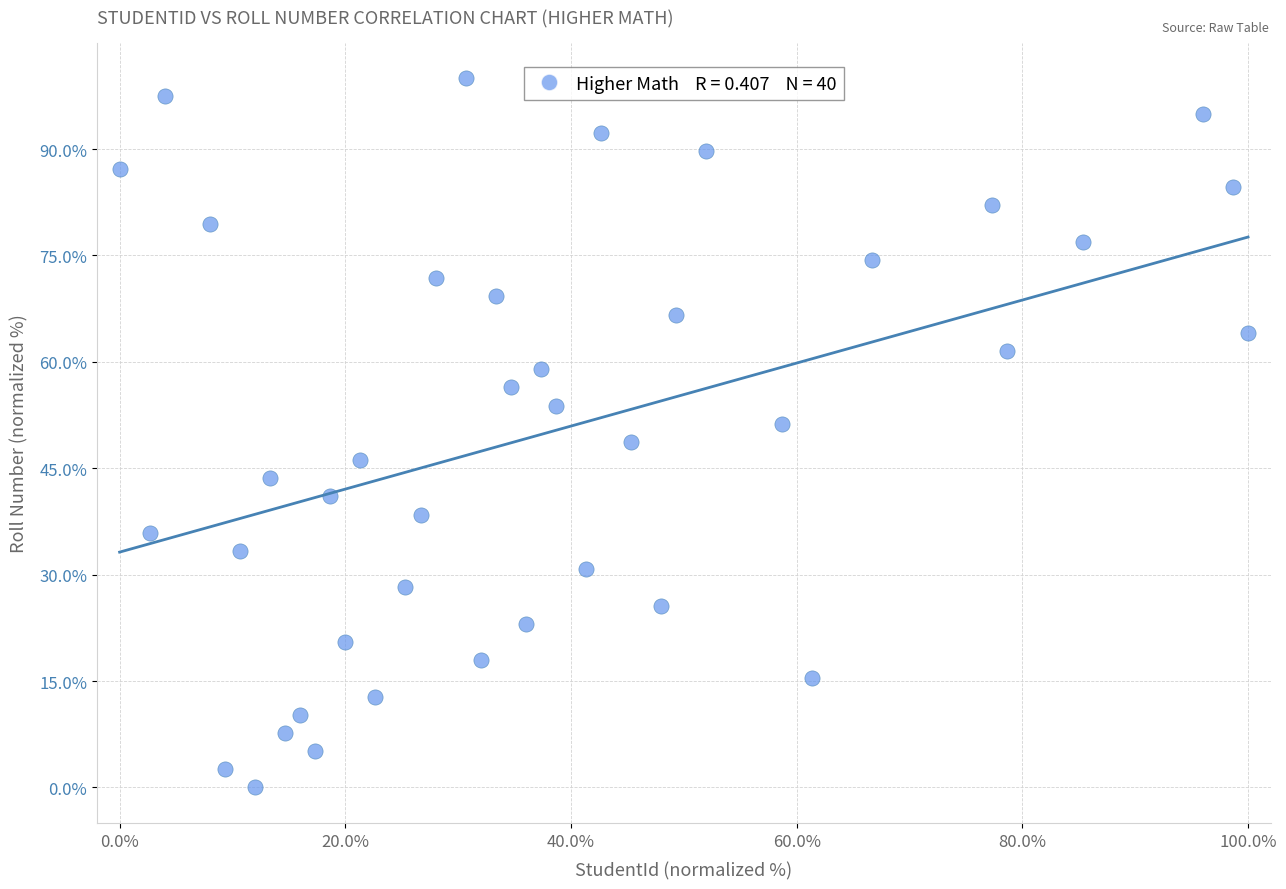

What is the range of X values (max minus min)?

100.0